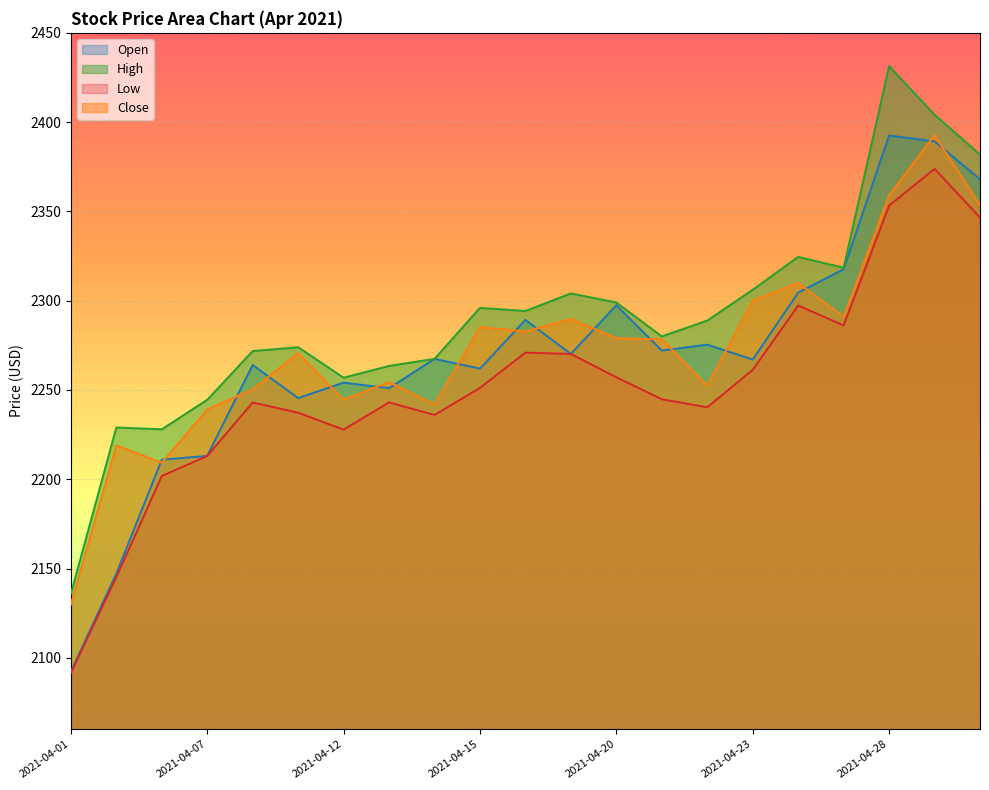

Which category has the highest value across all series?

2021-04-28